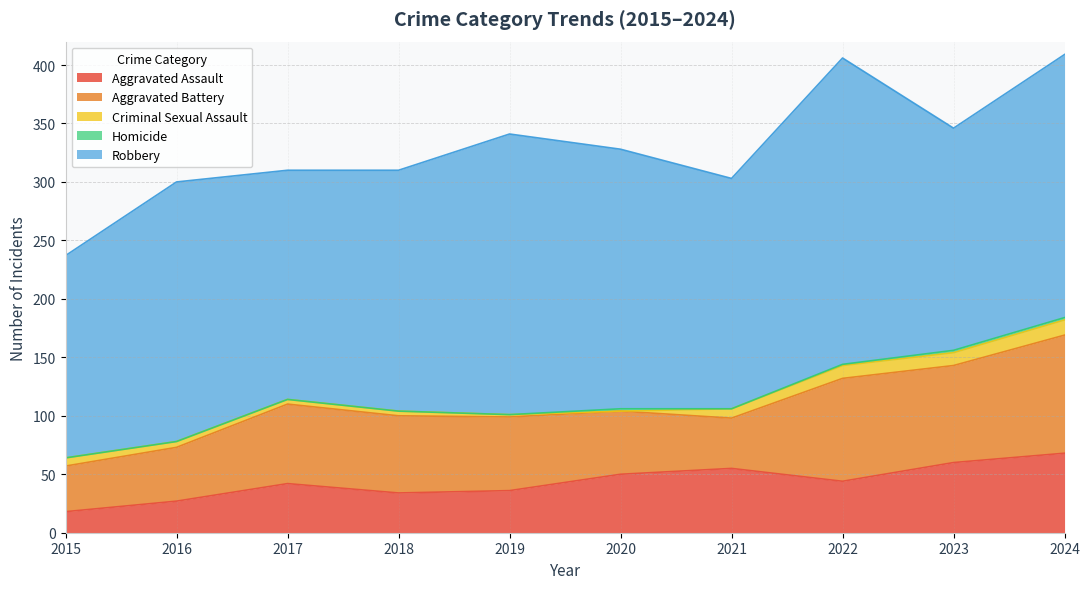

How many times do Aggravated Battery and Aggravated Assault cross each other?

2